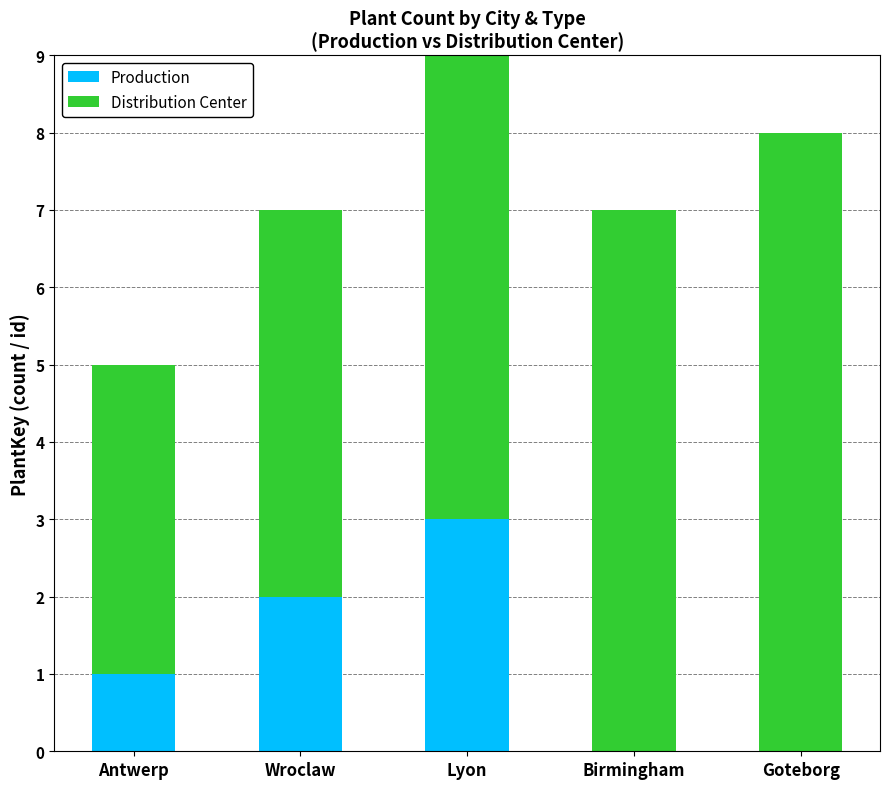

True or false: Production has a value of 1 at Birmingham.

False